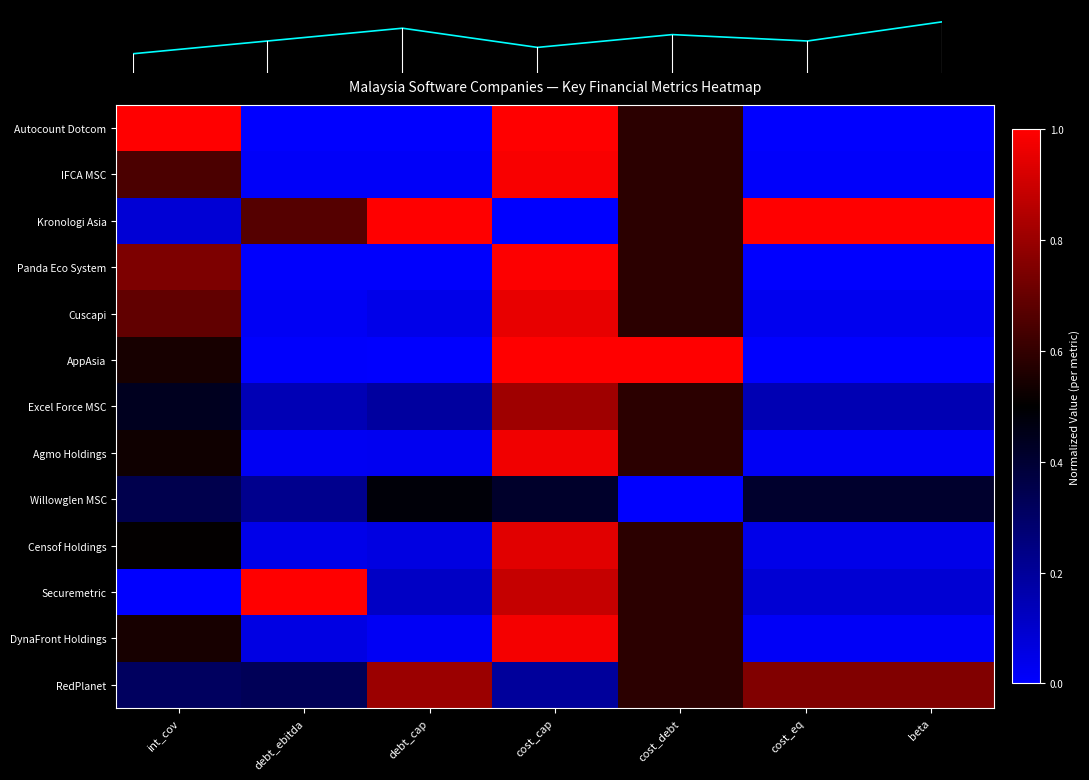

Between debt_ebitda and cost_debt, which series saw the biggest shift?

AppAsia